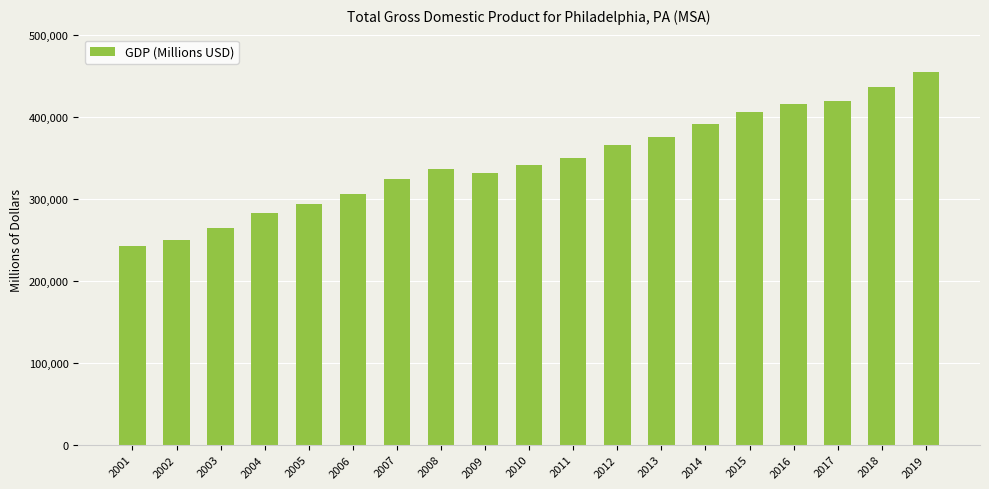

The chart shows a value of 491570.3 at 2008. True or false?

False